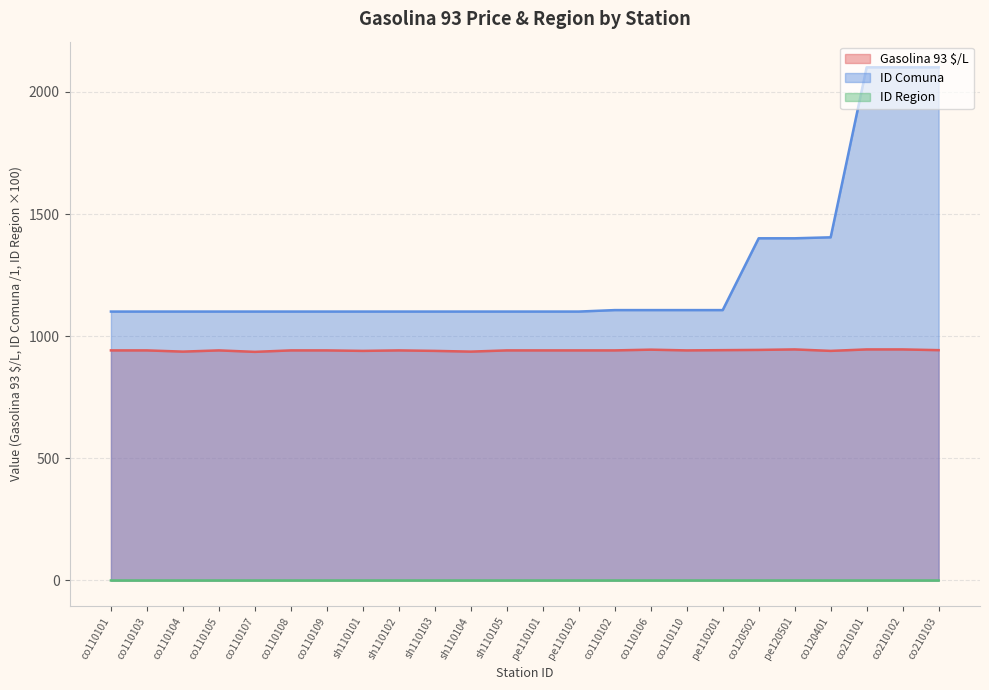

List the series in order of their overall mean, highest first.

ID Comuna, Gasolina 93 $/L, ID Region